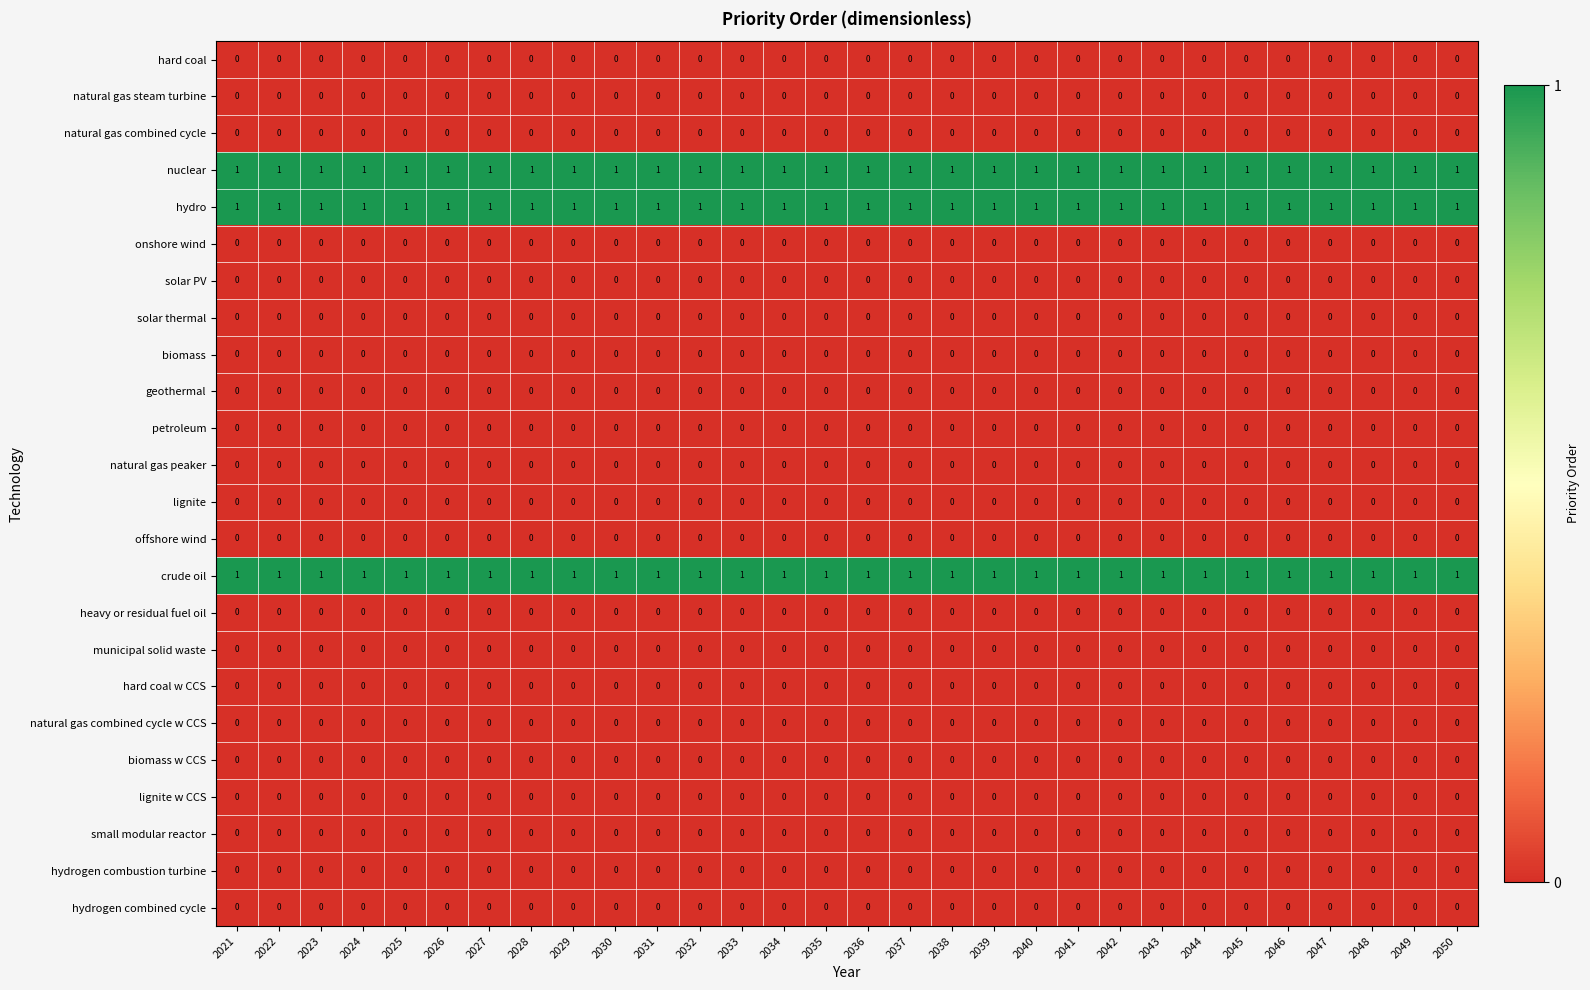

How many distinct data groups are displayed?

24